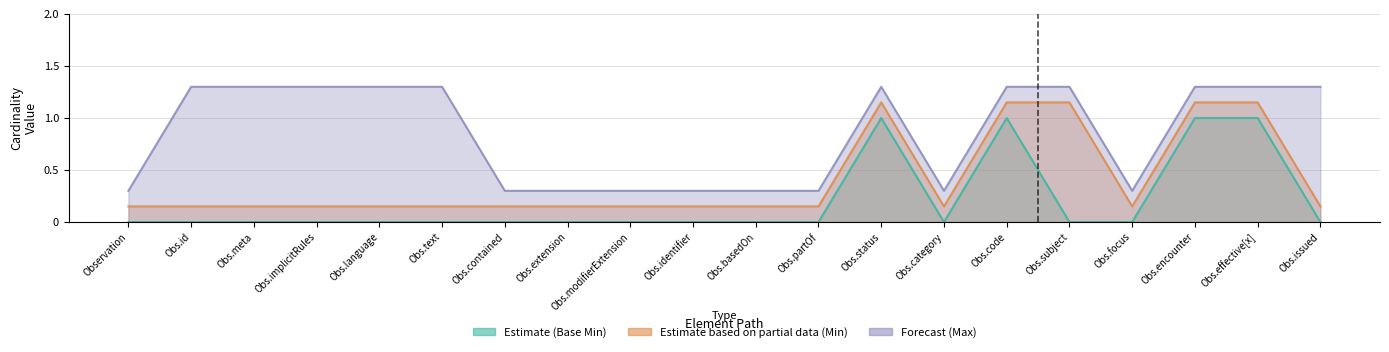

Rank the series by their average value, from lowest to highest.

Estimate (Base Min), Estimate based on partial data (Min), Forecast (Max)